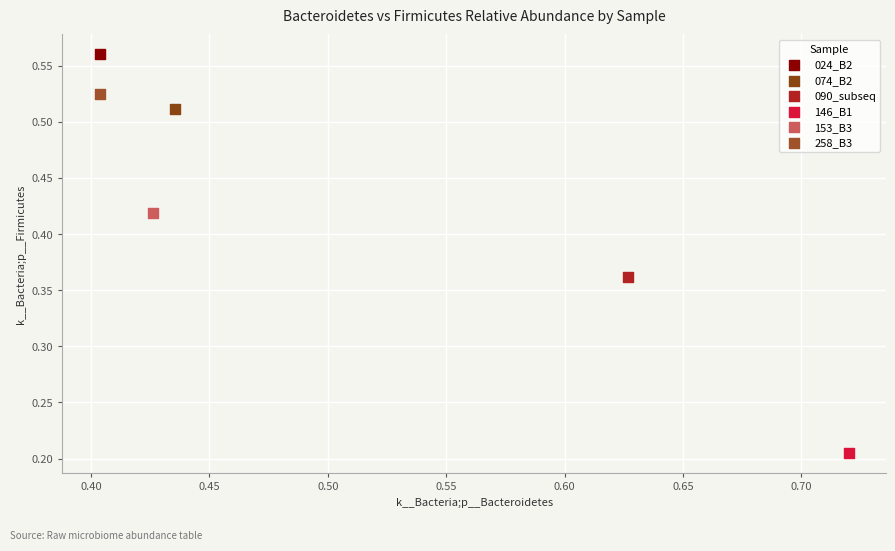

Which series contains the lowest Y value?

146_B1